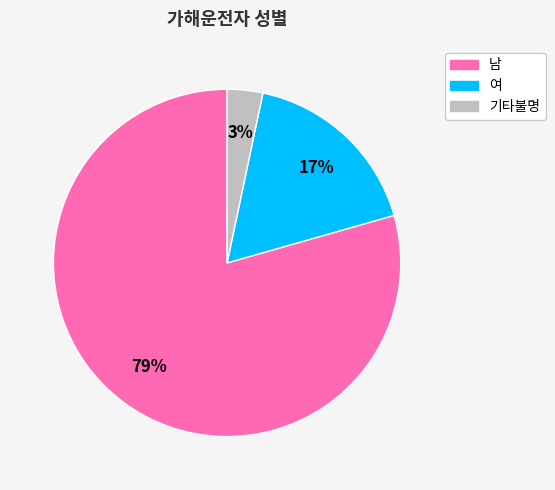

How many slices are in this pie chart?

3